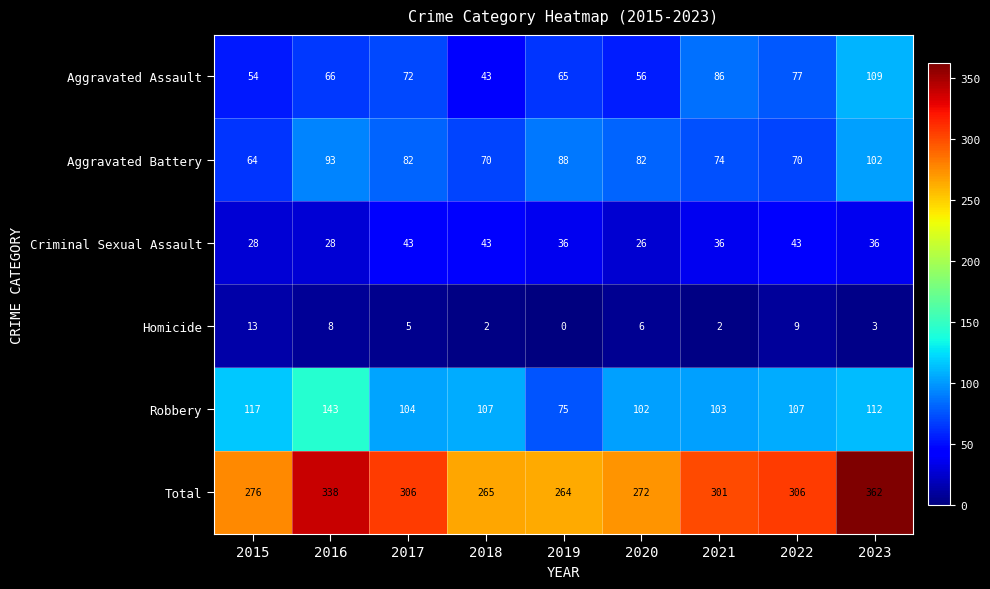

Which series has the largest total across all categories?

Total